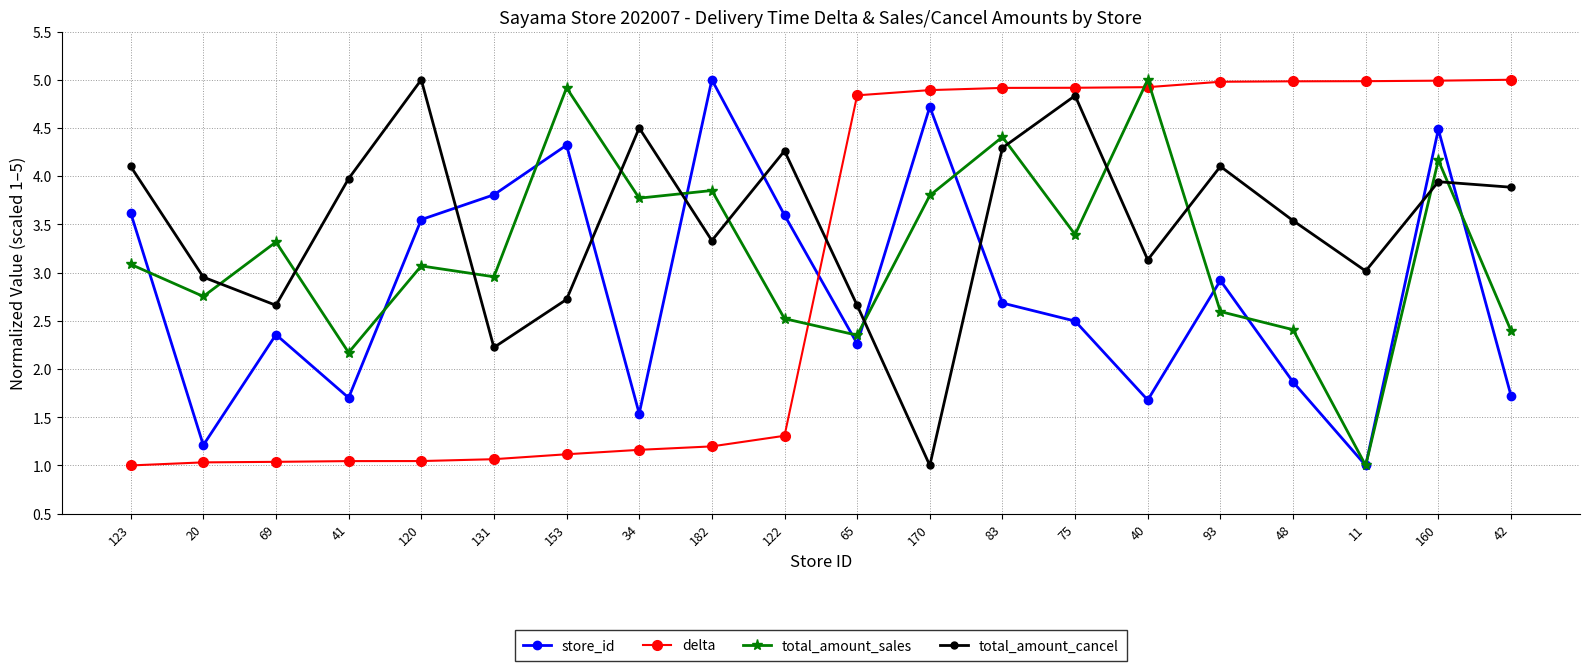

List the series in order of their overall mean, highest first.

total_amount_cancel, total_amount_sales, delta, store_id